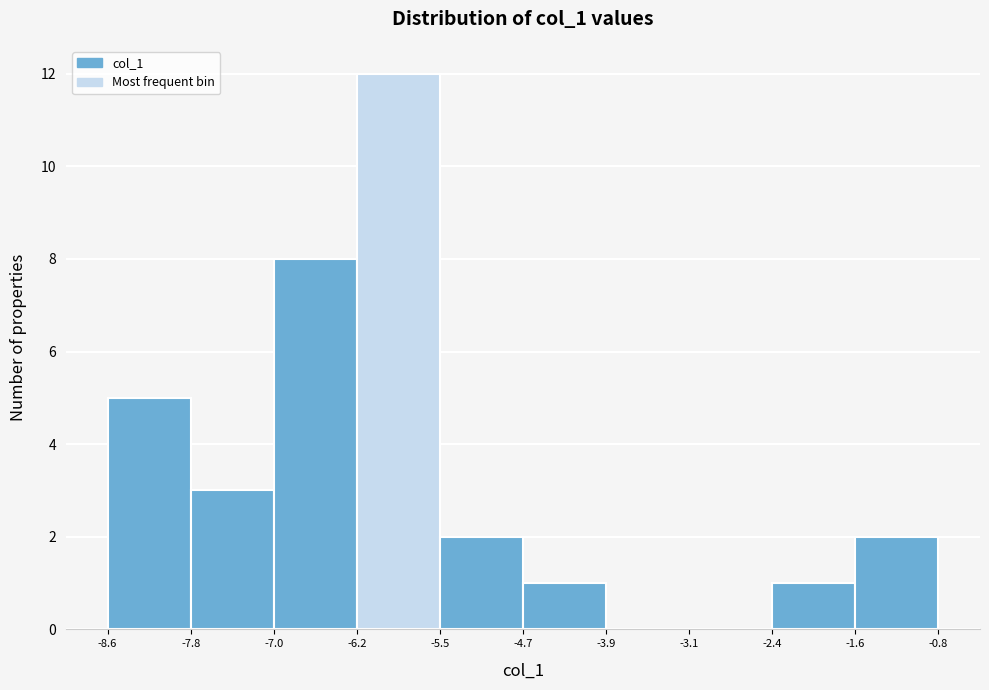

Reading left to right, list every bar in this chart as the range it spans on the x-axis followed by its height. The values are not printed on the chart, so give them approximately, as read against the axis.

-8.6 to -7.8: 5
-7.8 to -7.0: 3
-7.0 to -6.2: 8
-6.2 to -5.5: 12
-5.5 to -4.7: 2
-4.7 to -3.9: 1
-3.9 to -3.1: 0
-3.1 to -2.4: 0
-2.4 to -1.6: 1
-1.6 to -0.8: 2